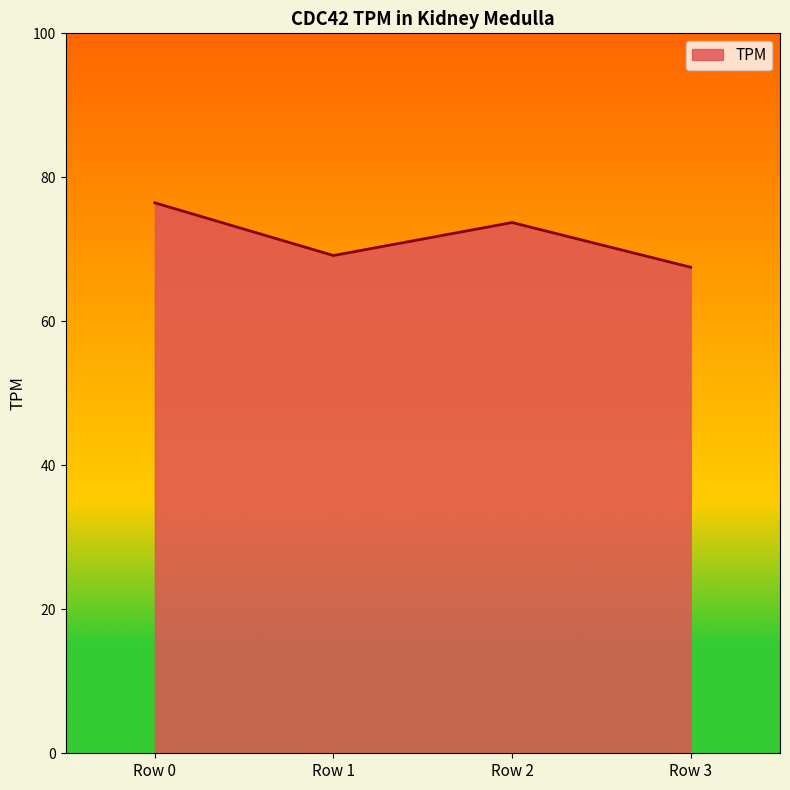

Where does the data first go above 73?

Row 0